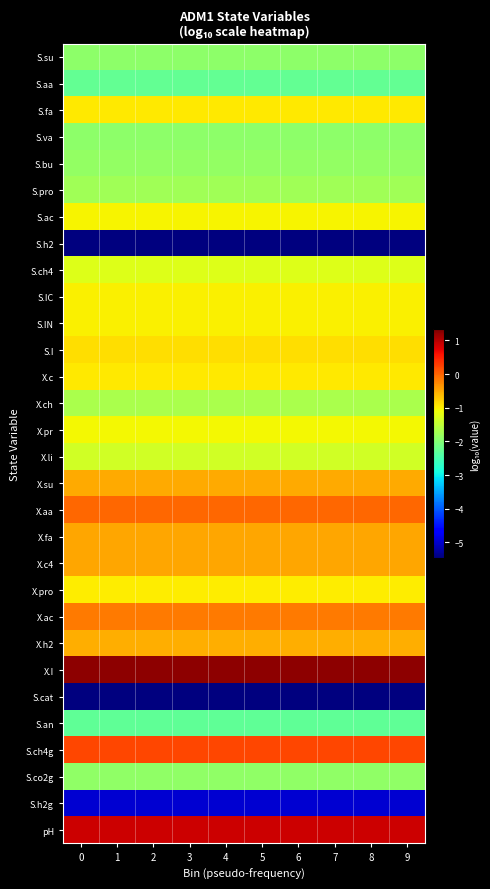

Reading left to right, extract all data points from this chart.

row_0: 0=-1.9	1=-1.9	2=-1.9	3=-1.9	4=-1.9	5=-1.9	6=-1.9	7=-1.9	8=-1.9	9=-1.9
row_1: 0=-2.3	1=-2.3	2=-2.3	3=-2.3	4=-2.3	5=-2.3	6=-2.3	7=-2.3	8=-2.3	9=-2.3
row_2: 0=-1.0	1=-1.0	2=-1.0	3=-1.0	4=-1.0	5=-1.0	6=-1.0	7=-1.0	8=-1.0	9=-1.0
row_3: 0=-1.9	1=-1.9	2=-1.9	3=-1.9	4=-1.9	5=-1.9	6=-1.9	7=-1.9	8=-1.9	9=-1.9
row_4: 0=-1.9	1=-1.9	2=-1.9	3=-1.9	4=-1.9	5=-1.9	6=-1.9	7=-1.9	8=-1.9	9=-1.9
row_5: 0=-1.8	1=-1.8	2=-1.8	3=-1.8	4=-1.8	5=-1.8	6=-1.8	7=-1.8	8=-1.8	9=-1.8
row_6: 0=-1.0	1=-1.0	2=-1.0	3=-1.0	4=-1.0	5=-1.0	6=-1.0	7=-1.0	8=-1.0	9=-1.0
row_7: 0=-5.5	1=-5.5	2=-5.5	3=-5.5	4=-5.5	5=-5.5	6=-5.5	7=-5.5	8=-5.5	9=-5.5
row_8: 0=-1.3	1=-1.3	2=-1.3	3=-1.3	4=-1.3	5=-1.3	6=-1.3	7=-1.3	8=-1.3	9=-1.3
row_9: 0=-1.0	1=-1.0	2=-1.0	3=-1.0	4=-1.0	5=-1.0	6=-1.0	7=-1.0	8=-1.0	9=-1.0
row_10: 0=-1.0	1=-1.0	2=-1.0	3=-1.0	4=-1.0	5=-1.0	6=-1.0	7=-1.0	8=-1.0	9=-1.0
row_11: 0=-0.9	1=-0.9	2=-0.9	3=-0.9	4=-0.9	5=-0.9	6=-0.9	7=-0.9	8=-0.9	9=-0.9
row_12: 0=-1.0	1=-1.0	2=-1.0	3=-1.0	4=-1.0	5=-1.0	6=-1.0	7=-1.0	8=-1.0	9=-1.0
row_13: 0=-1.7	1=-1.7	2=-1.7	3=-1.7	4=-1.7	5=-1.7	6=-1.7	7=-1.7	8=-1.7	9=-1.7
row_14: 0=-1.1	1=-1.1	2=-1.1	3=-1.1	4=-1.1	5=-1.1	6=-1.1	7=-1.1	8=-1.1	9=-1.1
row_15: 0=-1.4	1=-1.4	2=-1.4	3=-1.4	4=-1.4	5=-1.4	6=-1.4	7=-1.4	8=-1.4	9=-1.4
row_16: 0=-0.5	1=-0.5	2=-0.5	3=-0.5	4=-0.5	5=-0.5	6=-0.5	7=-0.5	8=-0.5	9=-0.5
row_17: 0=-0.0	1=-0.0	2=-0.0	3=-0.0	4=-0.0	5=-0.0	6=-0.0	7=-0.0	8=-0.0	9=-0.0
row_18: 0=-0.5	1=-0.5	2=-0.5	3=-0.5	4=-0.5	5=-0.5	6=-0.5	7=-0.5	8=-0.5	9=-0.5
row_19: 0=-0.5	1=-0.5	2=-0.5	3=-0.5	4=-0.5	5=-0.5	6=-0.5	7=-0.5	8=-0.5	9=-0.5
row_20: 0=-1.0	1=-1.0	2=-1.0	3=-1.0	4=-1.0	5=-1.0	6=-1.0	7=-1.0	8=-1.0	9=-1.0
row_21: 0=-0.2	1=-0.2	2=-0.2	3=-0.2	4=-0.2	5=-0.2	6=-0.2	7=-0.2	8=-0.2	9=-0.2
row_22: 0=-0.5	1=-0.5	2=-0.5	3=-0.5	4=-0.5	5=-0.5	6=-0.5	7=-0.5	8=-0.5	9=-0.5
row_23: 0=1.2	1=1.2	2=1.2	3=1.2	4=1.2	5=1.2	6=1.2	7=1.2	8=1.2	9=1.2
row_24: 0=-5.5	1=-5.5	2=-5.5	3=-5.5	4=-5.5	5=-5.5	6=-5.5	7=-5.5	8=-5.5	9=-5.5
row_25: 0=-2.3	1=-2.3	2=-2.3	3=-2.3	4=-2.3	5=-2.3	6=-2.3	7=-2.3	8=-2.3	9=-2.3
row_26: 0=0.2	1=0.2	2=0.2	3=0.2	4=0.2	5=0.2	6=0.2	7=0.2	8=0.2	9=0.2
row_27: 0=-1.9	1=-1.9	2=-1.9	3=-1.9	4=-1.9	5=-1.9	6=-1.9	7=-1.9	8=-1.9	9=-1.9
row_28: 0=-5.0	1=-5.0	2=-5.0	3=-5.0	4=-5.0	5=-5.0	6=-5.0	7=-5.0	8=-5.0	9=-5.0
row_29: 0=0.9	1=0.9	2=0.9	3=0.9	4=0.9	5=0.9	6=0.9	7=0.9	8=0.9	9=0.9